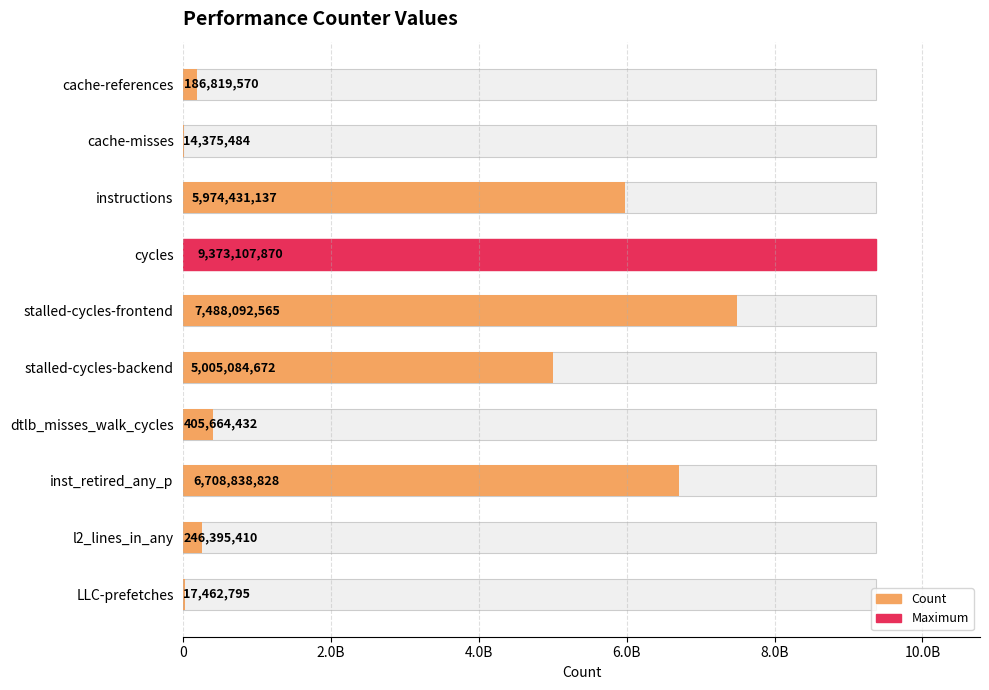

Count the number of data series in this chart.

1